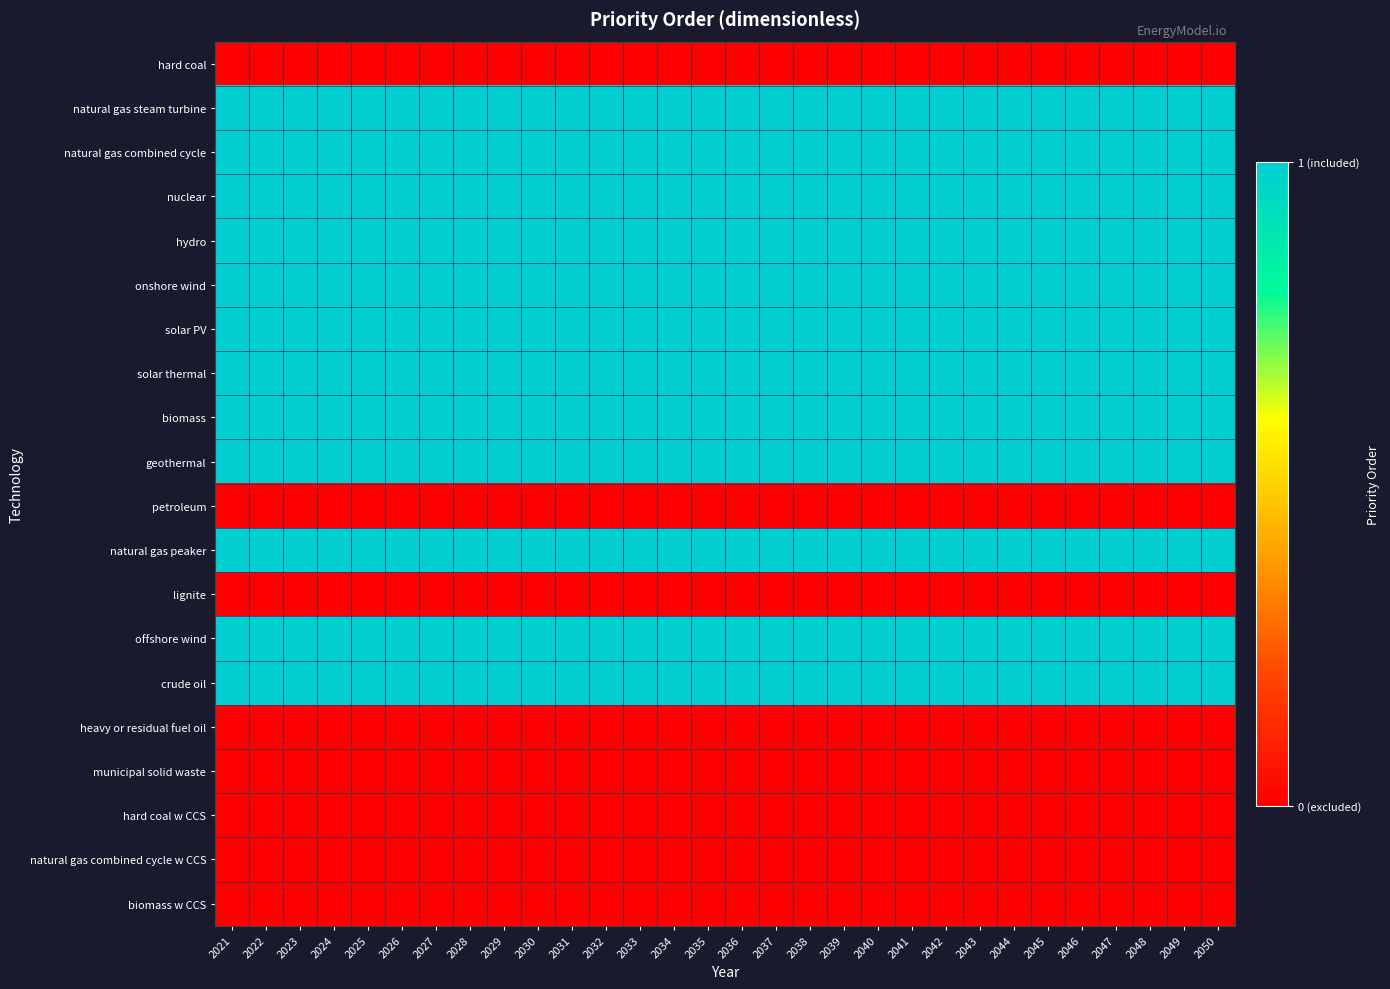

Reading right to left, what are all the values shown in this chart?

hard coal: 2050=0	2049=0	2048=0	2047=0	2046=0	2045=0	2044=0	2043=0	2042=0	2041=0	2040=0	2039=0	2038=0	2037=0	2036=0	2035=0	2034=0	2033=0	2032=0	2031=0	2030=0	2029=0	2028=0	2027=0	2026=0	2025=0	2024=0	2023=0	2022=0	2021=0
natural gas steam turbine: 2050=1	2049=1	2048=1	2047=1	2046=1	2045=1	2044=1	2043=1	2042=1	2041=1	2040=1	2039=1	2038=1	2037=1	2036=1	2035=1	2034=1	2033=1	2032=1	2031=1	2030=1	2029=1	2028=1	2027=1	2026=1	2025=1	2024=1	2023=1	2022=1	2021=1
natural gas combined cycle: 2050=1	2049=1	2048=1	2047=1	2046=1	2045=1	2044=1	2043=1	2042=1	2041=1	2040=1	2039=1	2038=1	2037=1	2036=1	2035=1	2034=1	2033=1	2032=1	2031=1	2030=1	2029=1	2028=1	2027=1	2026=1	2025=1	2024=1	2023=1	2022=1	2021=1
nuclear: 2050=1	2049=1	2048=1	2047=1	2046=1	2045=1	2044=1	2043=1	2042=1	2041=1	2040=1	2039=1	2038=1	2037=1	2036=1	2035=1	2034=1	2033=1	2032=1	2031=1	2030=1	2029=1	2028=1	2027=1	2026=1	2025=1	2024=1	2023=1	2022=1	2021=1
hydro: 2050=1	2049=1	2048=1	2047=1	2046=1	2045=1	2044=1	2043=1	2042=1	2041=1	2040=1	2039=1	2038=1	2037=1	2036=1	2035=1	2034=1	2033=1	2032=1	2031=1	2030=1	2029=1	2028=1	2027=1	2026=1	2025=1	2024=1	2023=1	2022=1	2021=1
onshore wind: 2050=1	2049=1	2048=1	2047=1	2046=1	2045=1	2044=1	2043=1	2042=1	2041=1	2040=1	2039=1	2038=1	2037=1	2036=1	2035=1	2034=1	2033=1	2032=1	2031=1	2030=1	2029=1	2028=1	2027=1	2026=1	2025=1	2024=1	2023=1	2022=1	2021=1
solar PV: 2050=1	2049=1	2048=1	2047=1	2046=1	2045=1	2044=1	2043=1	2042=1	2041=1	2040=1	2039=1	2038=1	2037=1	2036=1	2035=1	2034=1	2033=1	2032=1	2031=1	2030=1	2029=1	2028=1	2027=1	2026=1	2025=1	2024=1	2023=1	2022=1	2021=1
solar thermal: 2050=1	2049=1	2048=1	2047=1	2046=1	2045=1	2044=1	2043=1	2042=1	2041=1	2040=1	2039=1	2038=1	2037=1	2036=1	2035=1	2034=1	2033=1	2032=1	2031=1	2030=1	2029=1	2028=1	2027=1	2026=1	2025=1	2024=1	2023=1	2022=1	2021=1
biomass: 2050=1	2049=1	2048=1	2047=1	2046=1	2045=1	2044=1	2043=1	2042=1	2041=1	2040=1	2039=1	2038=1	2037=1	2036=1	2035=1	2034=1	2033=1	2032=1	2031=1	2030=1	2029=1	2028=1	2027=1	2026=1	2025=1	2024=1	2023=1	2022=1	2021=1
geothermal: 2050=1	2049=1	2048=1	2047=1	2046=1	2045=1	2044=1	2043=1	2042=1	2041=1	2040=1	2039=1	2038=1	2037=1	2036=1	2035=1	2034=1	2033=1	2032=1	2031=1	2030=1	2029=1	2028=1	2027=1	2026=1	2025=1	2024=1	2023=1	2022=1	2021=1
petroleum: 2050=0	2049=0	2048=0	2047=0	2046=0	2045=0	2044=0	2043=0	2042=0	2041=0	2040=0	2039=0	2038=0	2037=0	2036=0	2035=0	2034=0	2033=0	2032=0	2031=0	2030=0	2029=0	2028=0	2027=0	2026=0	2025=0	2024=0	2023=0	2022=0	2021=0
natural gas peaker: 2050=1	2049=1	2048=1	2047=1	2046=1	2045=1	2044=1	2043=1	2042=1	2041=1	2040=1	2039=1	2038=1	2037=1	2036=1	2035=1	2034=1	2033=1	2032=1	2031=1	2030=1	2029=1	2028=1	2027=1	2026=1	2025=1	2024=1	2023=1	2022=1	2021=1
lignite: 2050=0	2049=0	2048=0	2047=0	2046=0	2045=0	2044=0	2043=0	2042=0	2041=0	2040=0	2039=0	2038=0	2037=0	2036=0	2035=0	2034=0	2033=0	2032=0	2031=0	2030=0	2029=0	2028=0	2027=0	2026=0	2025=0	2024=0	2023=0	2022=0	2021=0
offshore wind: 2050=1	2049=1	2048=1	2047=1	2046=1	2045=1	2044=1	2043=1	2042=1	2041=1	2040=1	2039=1	2038=1	2037=1	2036=1	2035=1	2034=1	2033=1	2032=1	2031=1	2030=1	2029=1	2028=1	2027=1	2026=1	2025=1	2024=1	2023=1	2022=1	2021=1
crude oil: 2050=1	2049=1	2048=1	2047=1	2046=1	2045=1	2044=1	2043=1	2042=1	2041=1	2040=1	2039=1	2038=1	2037=1	2036=1	2035=1	2034=1	2033=1	2032=1	2031=1	2030=1	2029=1	2028=1	2027=1	2026=1	2025=1	2024=1	2023=1	2022=1	2021=1
heavy or residual fuel oil: 2050=0	2049=0	2048=0	2047=0	2046=0	2045=0	2044=0	2043=0	2042=0	2041=0	2040=0	2039=0	2038=0	2037=0	2036=0	2035=0	2034=0	2033=0	2032=0	2031=0	2030=0	2029=0	2028=0	2027=0	2026=0	2025=0	2024=0	2023=0	2022=0	2021=0
municipal solid waste: 2050=0	2049=0	2048=0	2047=0	2046=0	2045=0	2044=0	2043=0	2042=0	2041=0	2040=0	2039=0	2038=0	2037=0	2036=0	2035=0	2034=0	2033=0	2032=0	2031=0	2030=0	2029=0	2028=0	2027=0	2026=0	2025=0	2024=0	2023=0	2022=0	2021=0
hard coal w CCS: 2050=0	2049=0	2048=0	2047=0	2046=0	2045=0	2044=0	2043=0	2042=0	2041=0	2040=0	2039=0	2038=0	2037=0	2036=0	2035=0	2034=0	2033=0	2032=0	2031=0	2030=0	2029=0	2028=0	2027=0	2026=0	2025=0	2024=0	2023=0	2022=0	2021=0
natural gas combined cycle w CCS: 2050=0	2049=0	2048=0	2047=0	2046=0	2045=0	2044=0	2043=0	2042=0	2041=0	2040=0	2039=0	2038=0	2037=0	2036=0	2035=0	2034=0	2033=0	2032=0	2031=0	2030=0	2029=0	2028=0	2027=0	2026=0	2025=0	2024=0	2023=0	2022=0	2021=0
biomass w CCS: 2050=0	2049=0	2048=0	2047=0	2046=0	2045=0	2044=0	2043=0	2042=0	2041=0	2040=0	2039=0	2038=0	2037=0	2036=0	2035=0	2034=0	2033=0	2032=0	2031=0	2030=0	2029=0	2028=0	2027=0	2026=0	2025=0	2024=0	2023=0	2022=0	2021=0